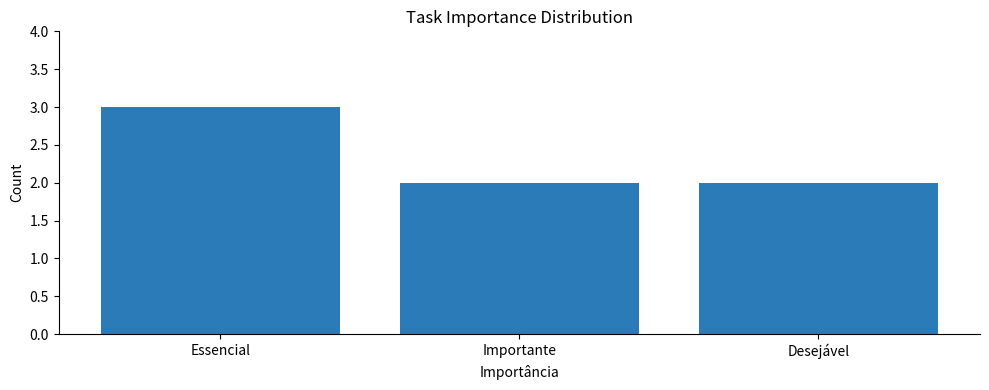

Does the chart contain stacked bars?

No